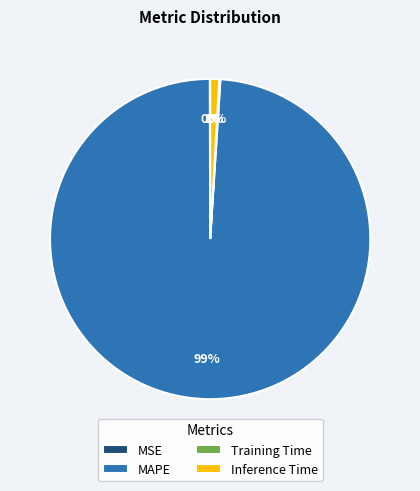

What percentage is the MAPE slice, to the nearest percent?

99%